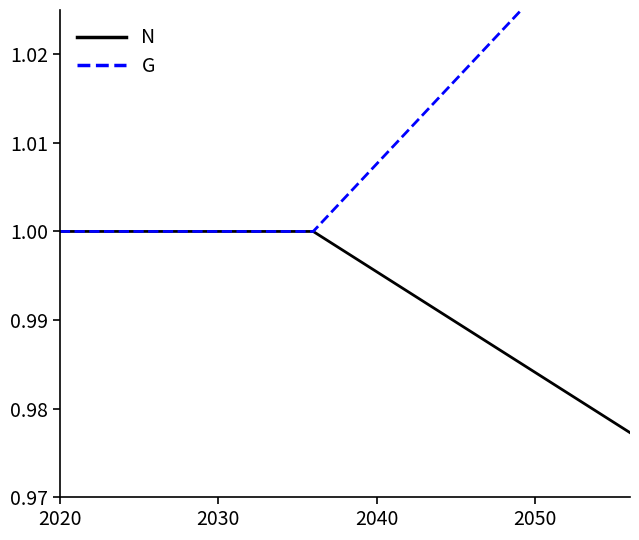

How many lines are shown in the chart?

2